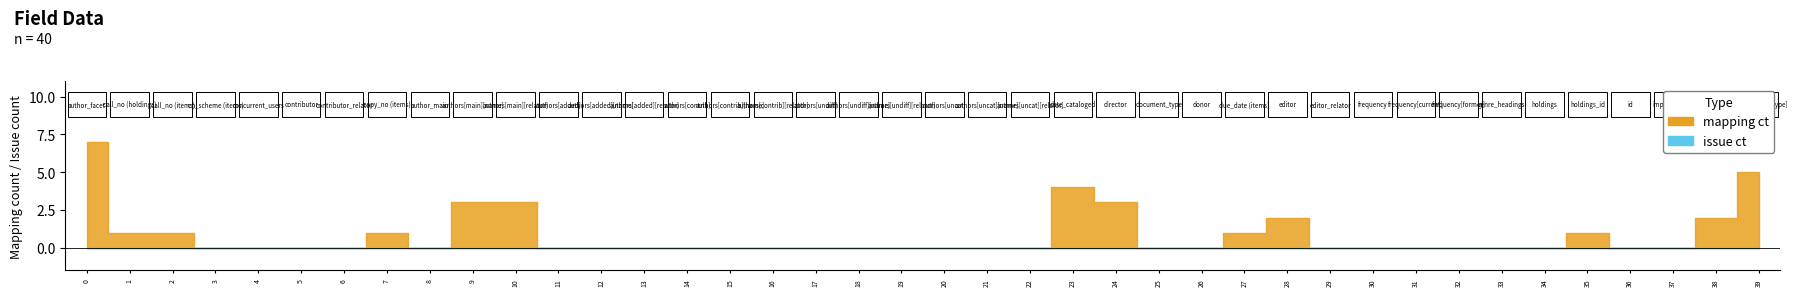

Where is mapping_ct nearest to the value 3?

9